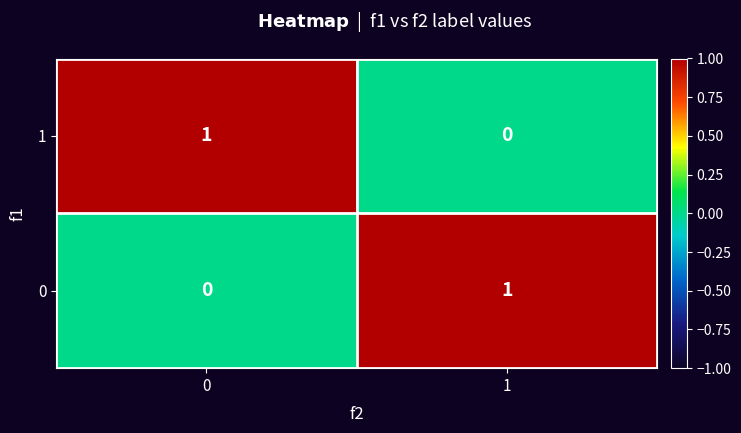

The 0 series shows 0 at 0. True or false?

True